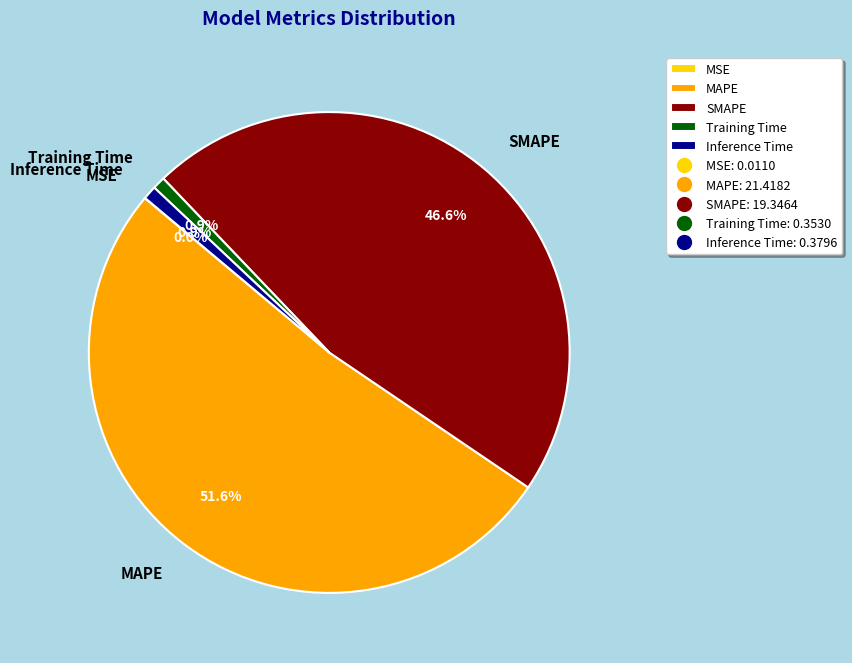

Which slice represents more than half of the pie?

MAPE